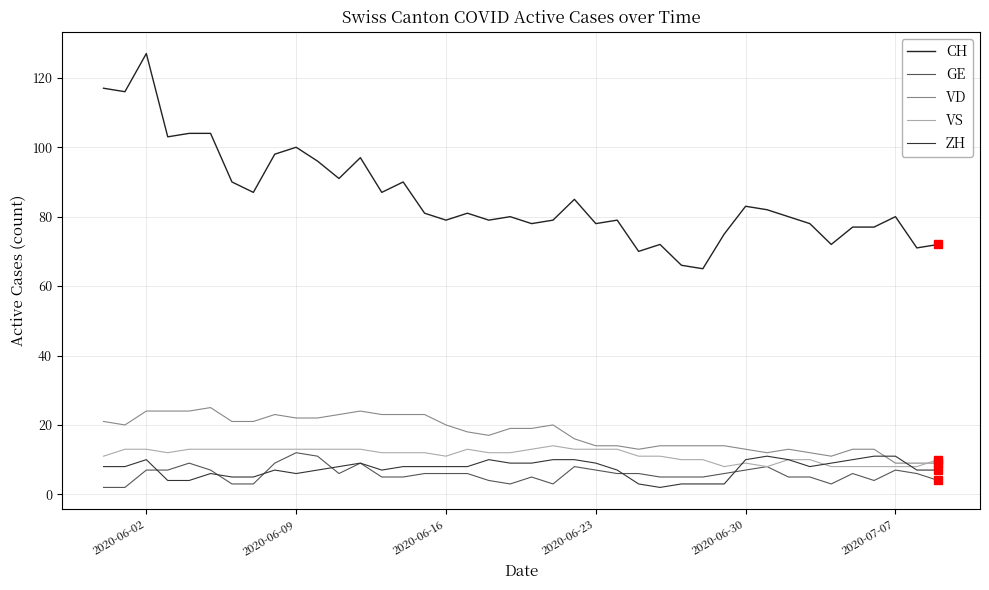

Reading left to right, transcribe all the data shown in this chart.

CH: 117	116	127	103	104	104	90	87	98	100	96	91	97	87	90	81	79	81	79	80	78	79	85	78	79	70	72	66	65	75	83	82	80	78	72	77	77	80	71	72
GE: 2	2	7	7	9	7	3	3	9	12	11	6	9	5	5	6	6	6	4	3	5	3	8	7	6	6	5	5	5	6	7	8	5	5	3	6	4	7	6	4
VD: 21	20	24	24	24	25	21	21	23	22	22	23	24	23	23	23	20	18	17	19	19	20	16	14	14	13	14	14	14	14	13	12	13	12	11	13	13	9	9	9
VS: 11	13	13	12	13	13	13	13	13	13	13	13	13	12	12	12	11	13	12	12	13	14	13	13	13	11	11	10	10	8	9	8	10	10	8	8	8	8	8	10
ZH: 8	8	10	4	4	6	5	5	7	6	7	8	9	7	8	8	8	8	10	9	9	10	10	9	7	3	2	3	3	3	10	11	10	8	9	10	11	11	7	7